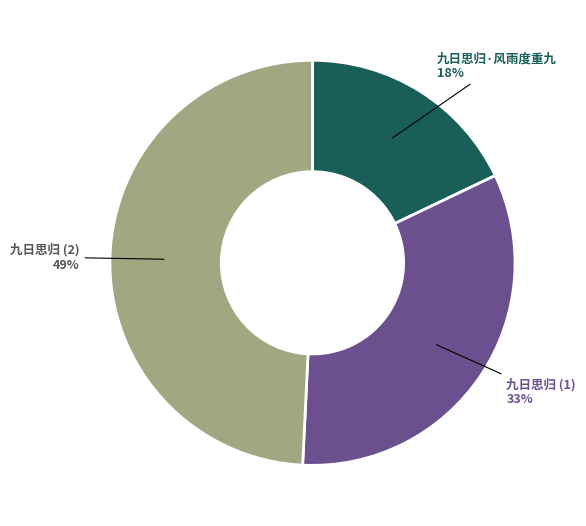

What is the ratio of the value at 九日思归·风雨度重九 to the value at 九日思归 (2)?

0.4